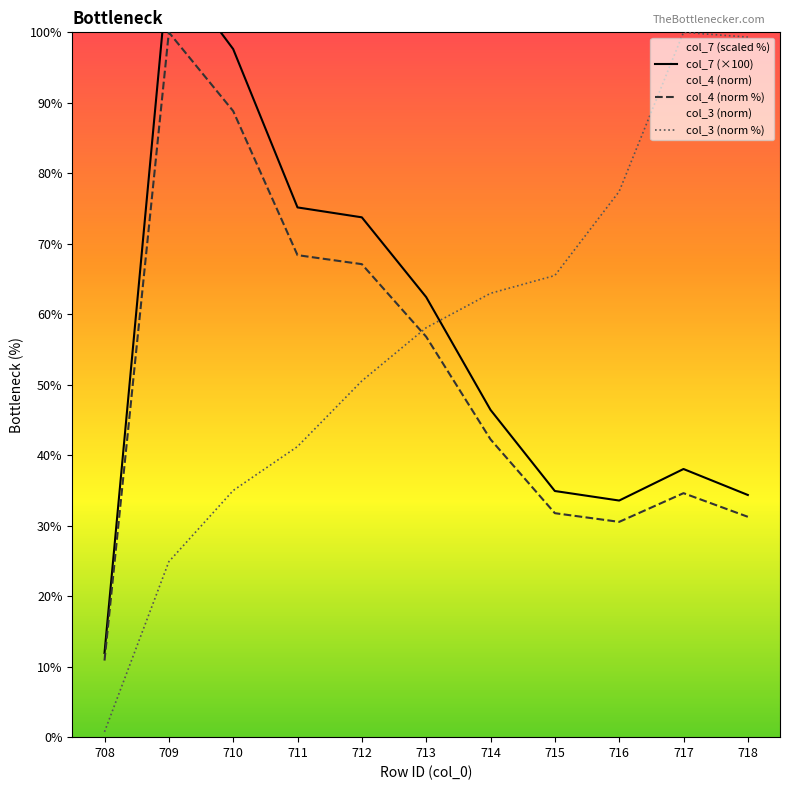

How many lines are shown in the chart?

3